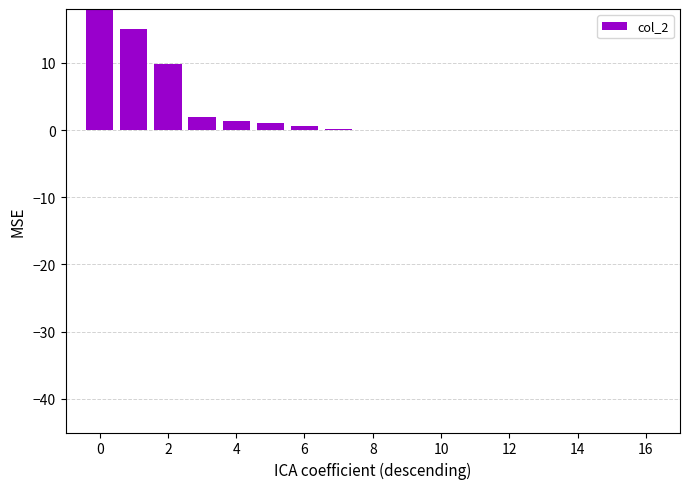

What is the value of the 3rd bar from the left?

9.8